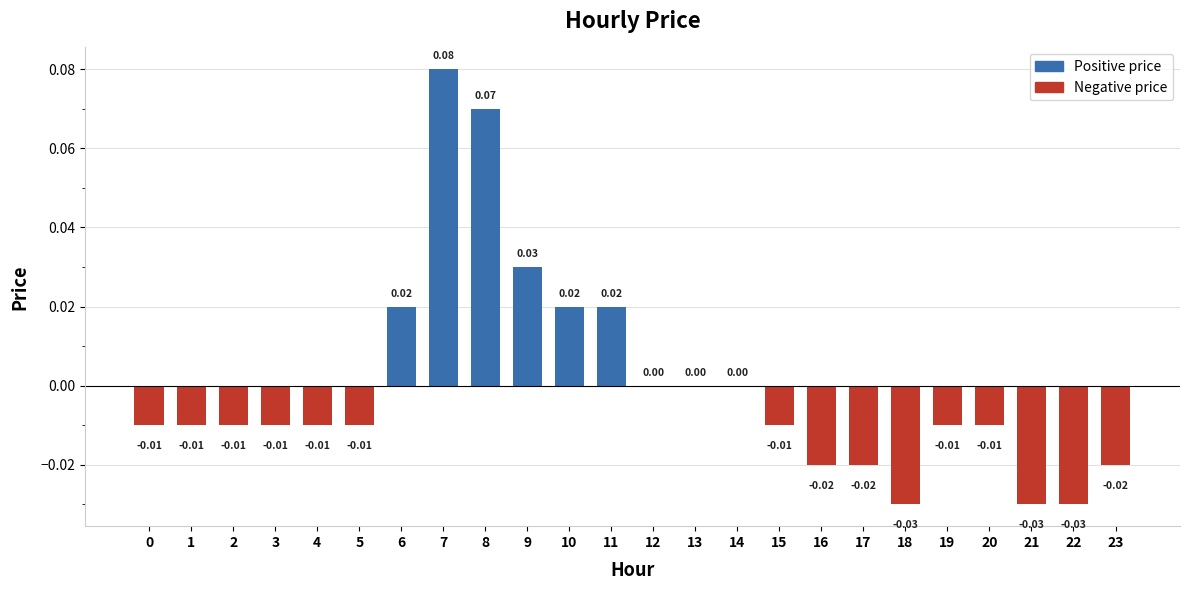

How many series are shown in this chart?

1